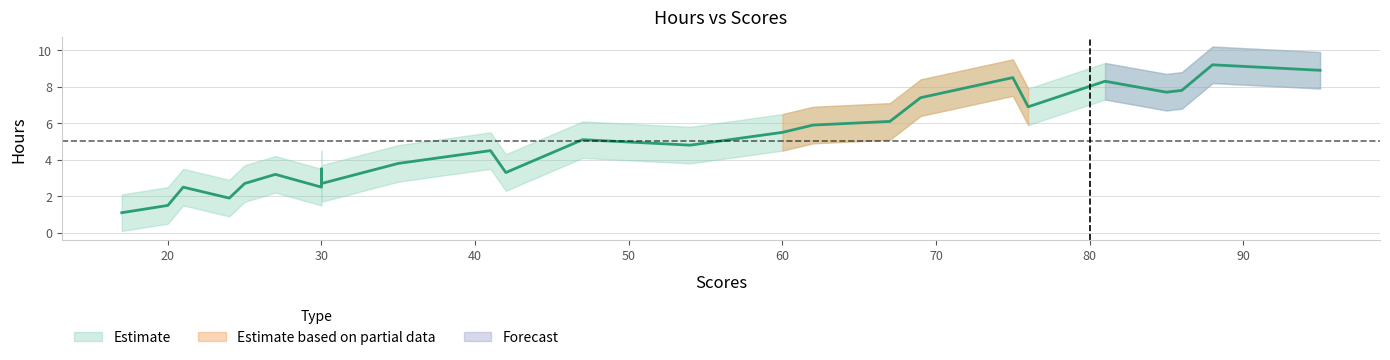

How many interior local peaks does the Hours series have?

8